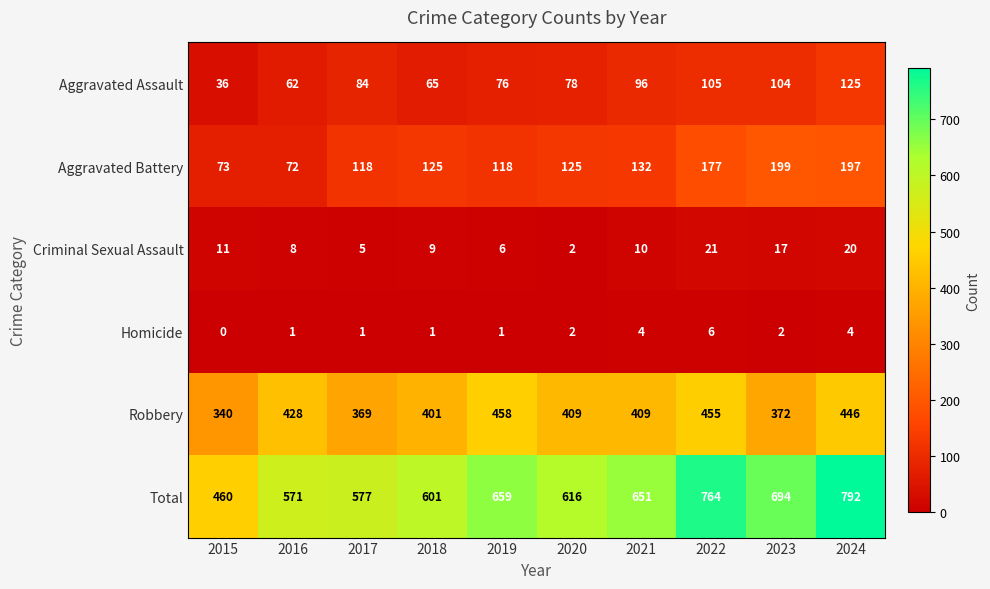

The Total series shows 1182 at 2023. True or false?

False